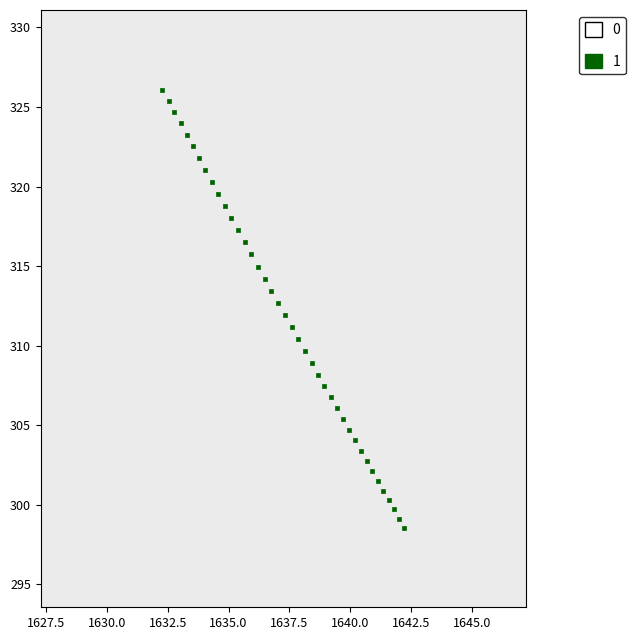

What is the range of Y values (max minus min)?

27.5